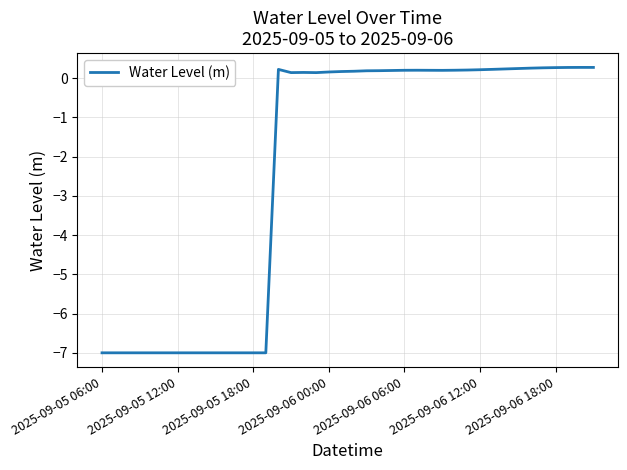

How many positive values are there?

26